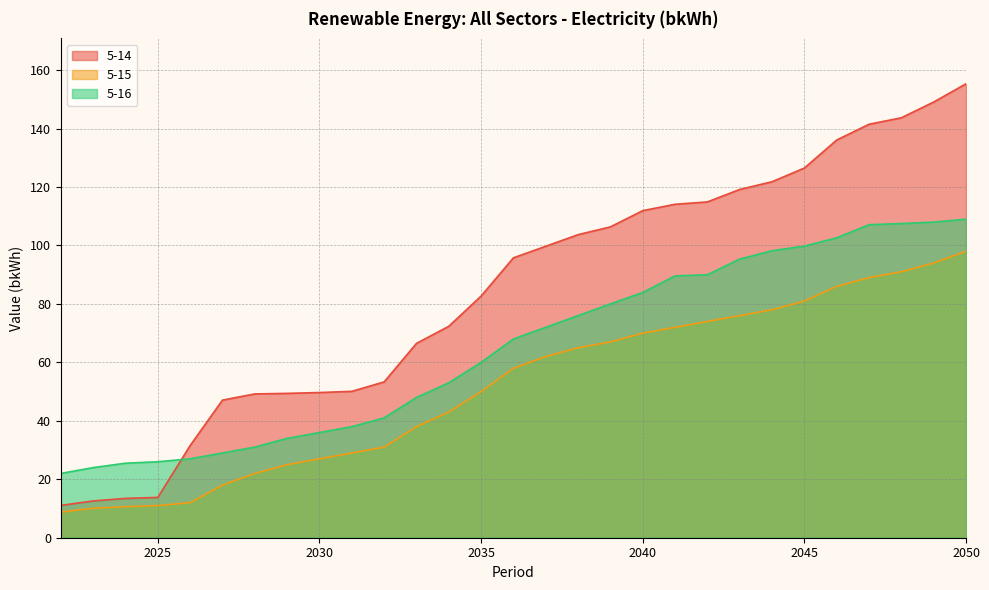

Rank the series at 2041 from lowest to highest value.

5-15, 5-16, 5-14